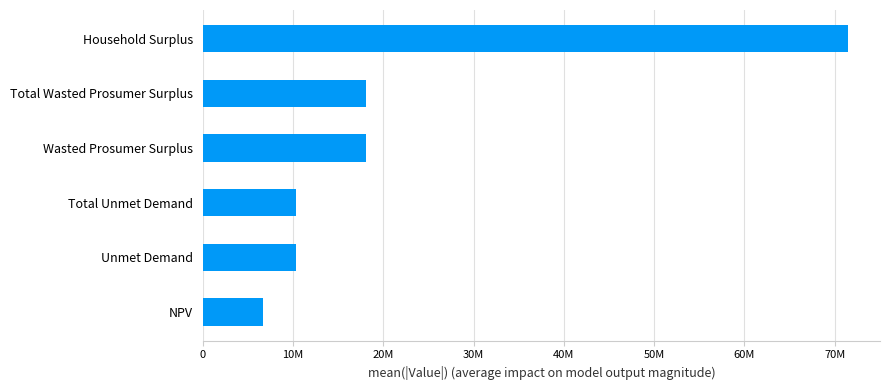

How many bars are there in total?

6